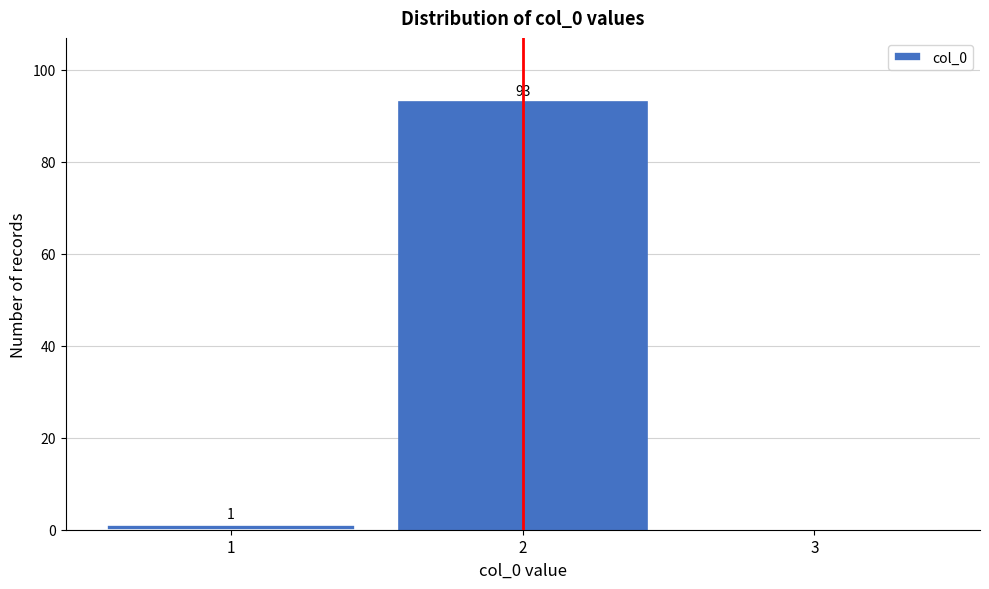

Over which range of the x-axis is the bar tallest?

1.5 to 2.5